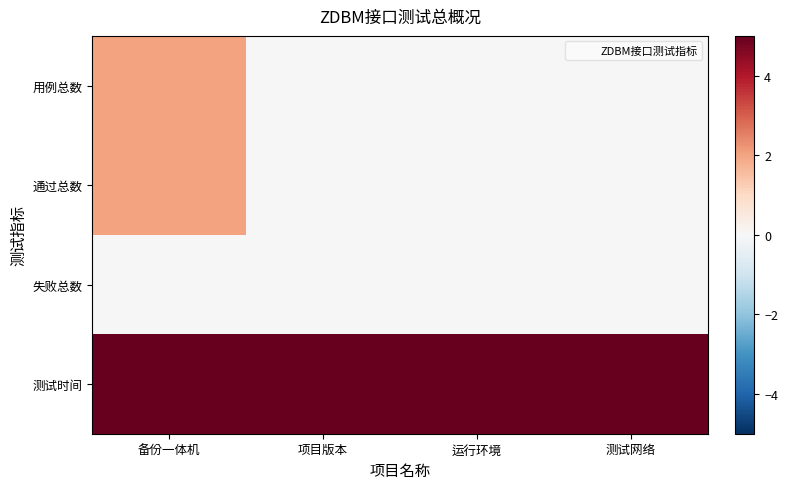

Reading right to left, list all the values displayed in this chart.

用例总数: 测试网络=0	运行环境=0	项目版本=0	备份一体机=2
通过总数: 测试网络=0	运行环境=0	项目版本=0	备份一体机=2
失败总数: 测试网络=0	运行环境=0	项目版本=0	备份一体机=0
测试时间: 测试网络=5	运行环境=5	项目版本=5	备份一体机=5